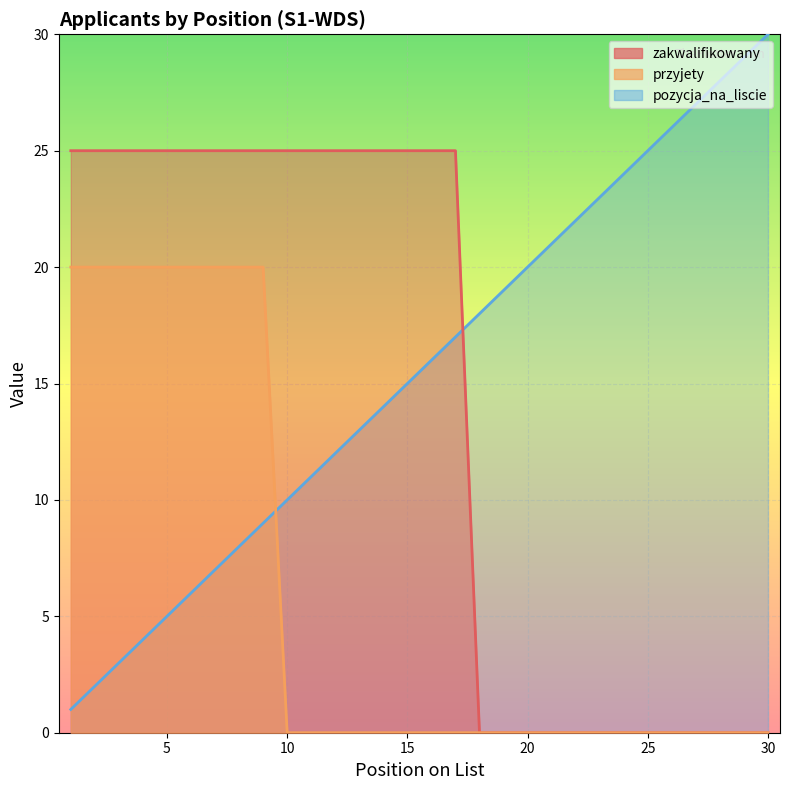

Reading right to left, list all the values displayed in this chart.

zakwalifikowany: 30=0	29=0	28=0	27=0	26=0	25=0	24=0	23=0	22=0	21=0	20=0	19=0	18=0	17=25	16=25	15=25	14=25	13=25	12=25	11=25	10=25	9=25	8=25	7=25	6=25	5=25	4=25	3=25	2=25	1=25
przyjety: 30=0	29=0	28=0	27=0	26=0	25=0	24=0	23=0	22=0	21=0	20=0	19=0	18=0	17=0	16=0	15=0	14=0	13=0	12=0	11=0	10=0	9=20	8=20	7=20	6=20	5=20	4=20	3=20	2=20	1=20
pozycja_na_liscie: 30=30	29=29	28=28	27=27	26=26	25=25	24=24	23=23	22=22	21=21	20=20	19=19	18=18	17=17	16=16	15=15	14=14	13=13	12=12	11=11	10=10	9=9	8=8	7=7	6=6	5=5	4=4	3=3	2=2	1=1